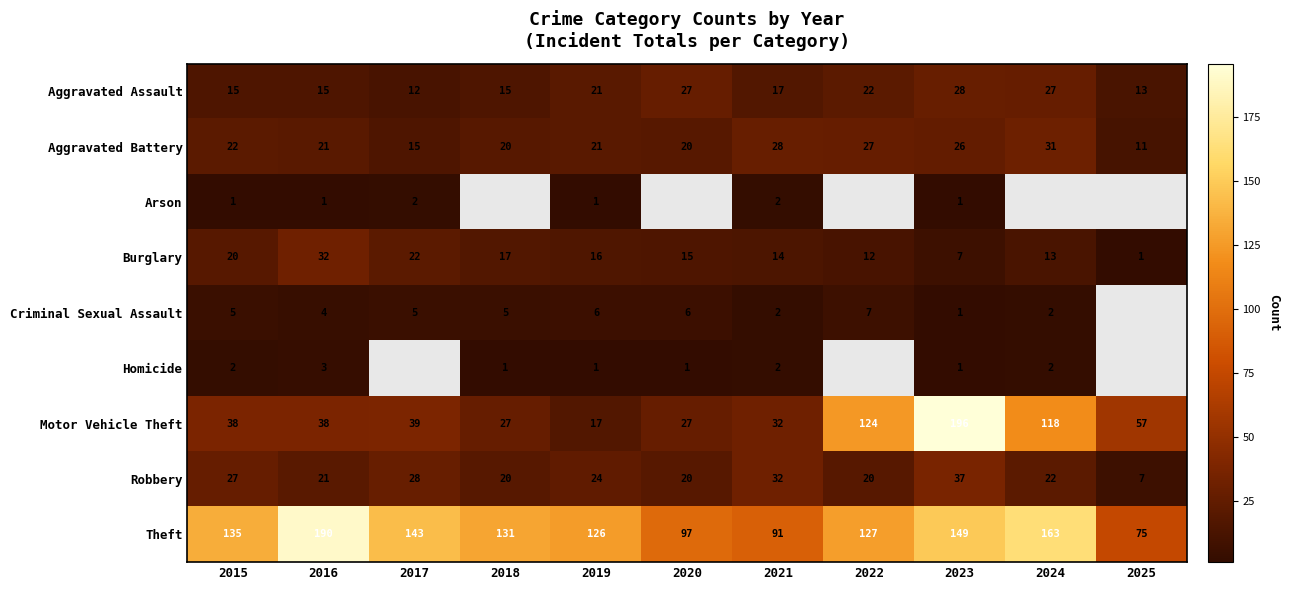

Where does the Aggravated Assault series first go above 17?

2019